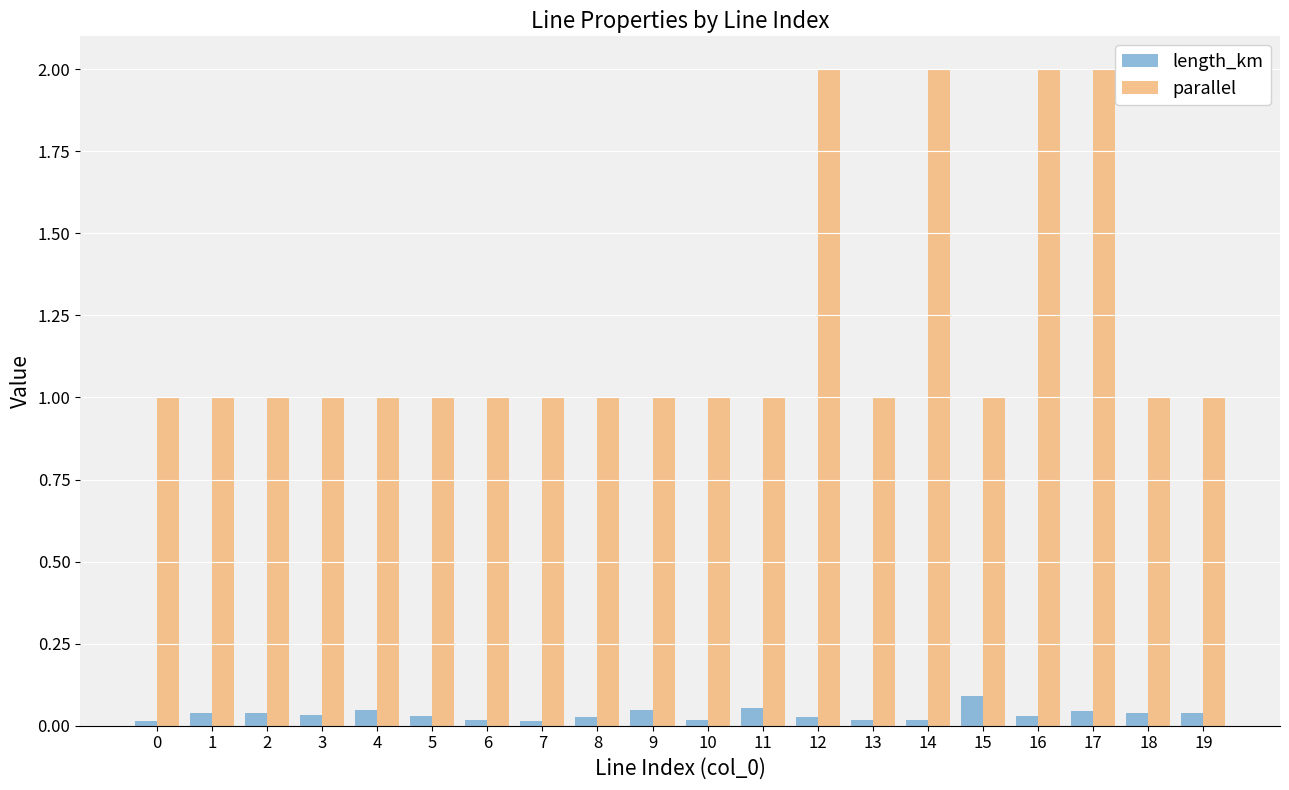

Which series changed the most between 10 and 12?

parallel